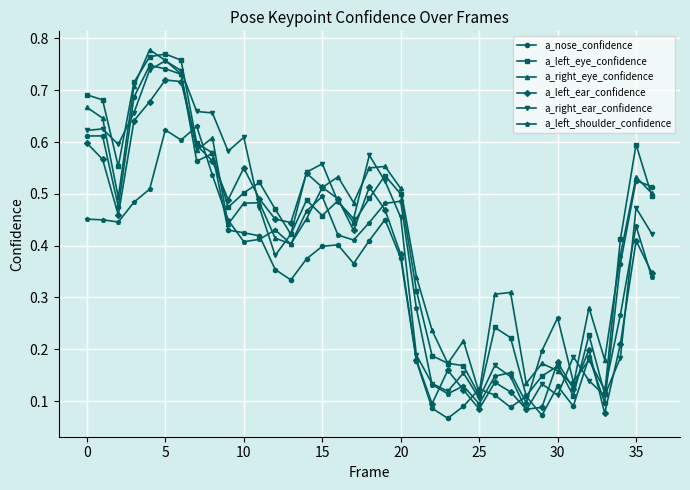

At how many categories does at least one series exceed 0?

37